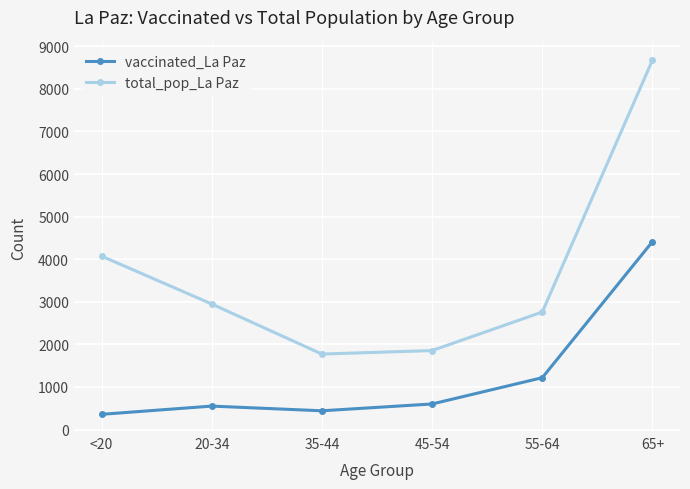

What is the smallest value displayed?

358